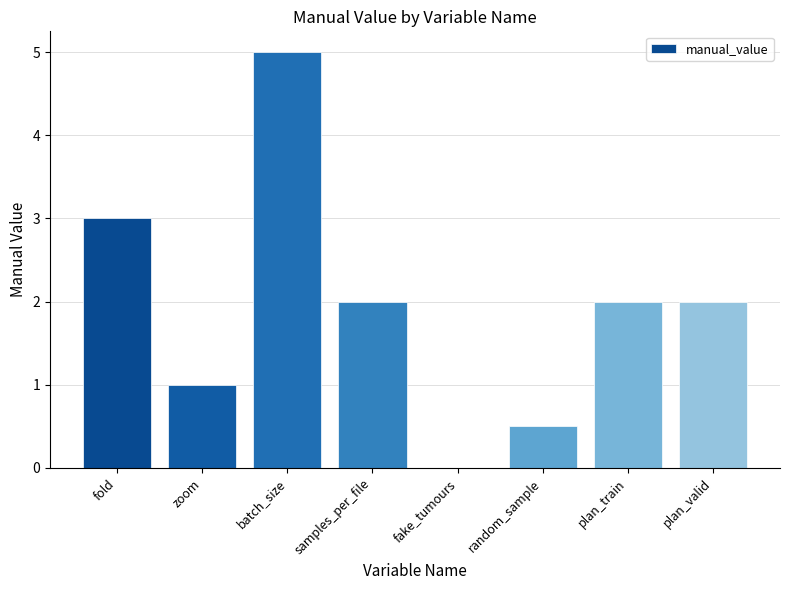

The chart shows a value of 3.3 at fake_tumours. True or false?

False